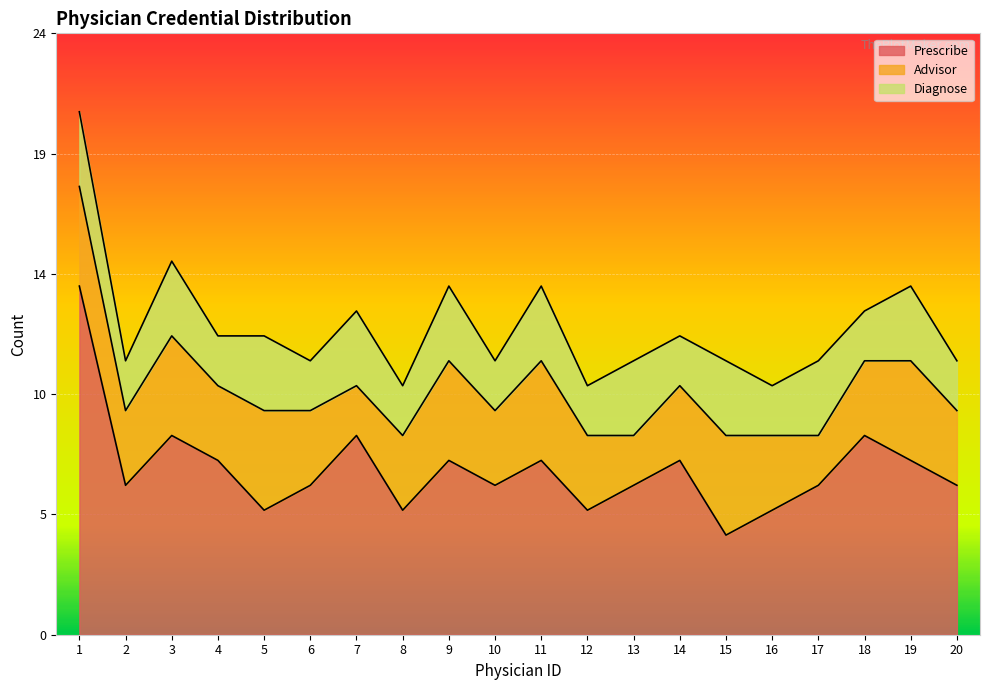

What is the value of the Advisor point at the 5th from the left?

4